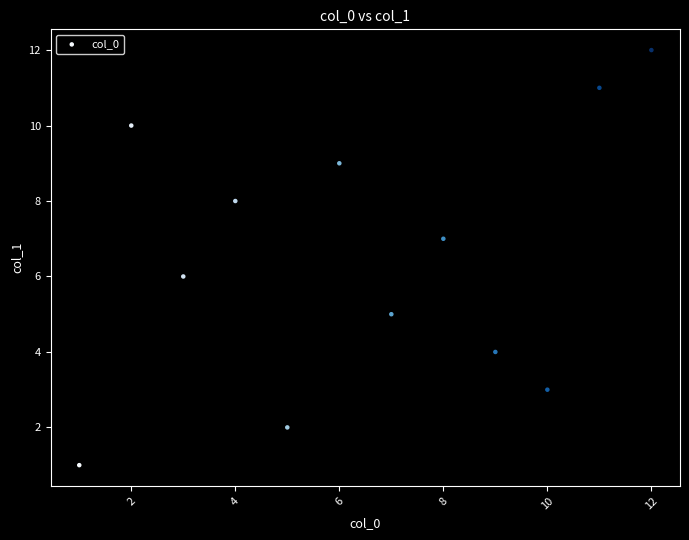

What is the range of Y values (max minus min)?

11